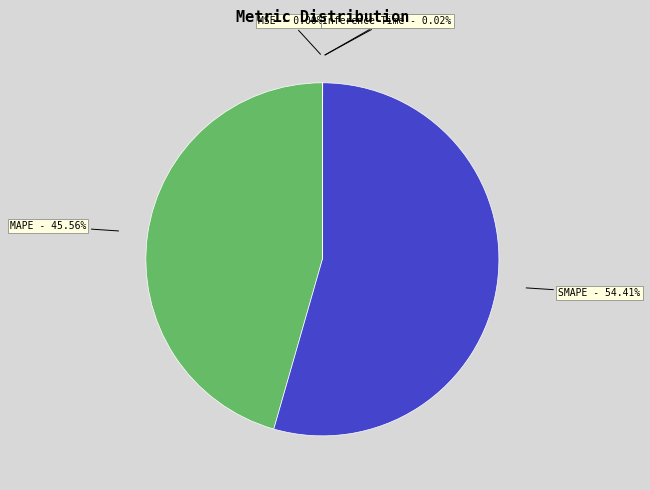

To the nearest percent, what portion does SMAPE represent?

54%